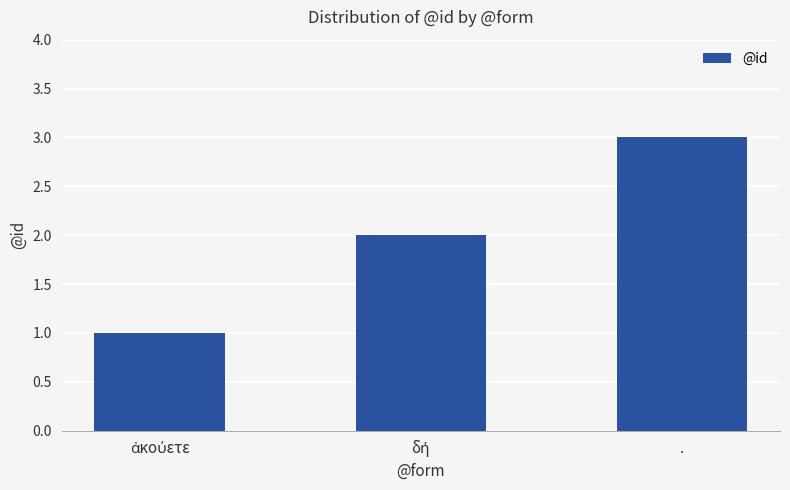

Count the number of categories in the chart.

3